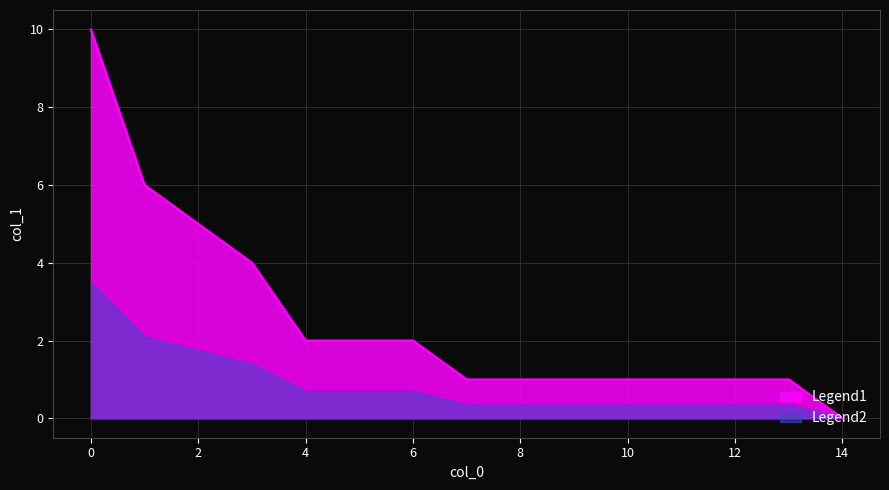

How many data points does each series have?

15